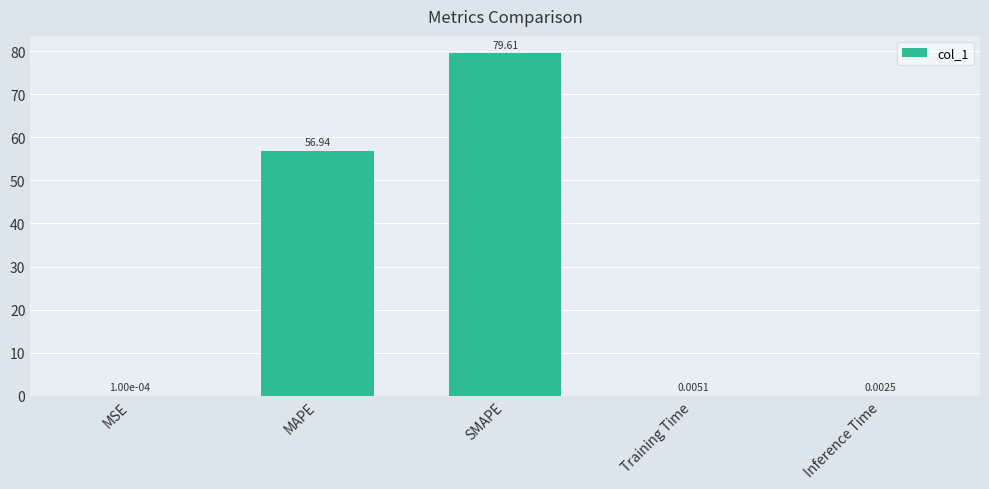

Where is the data nearest to the value 39?

MAPE